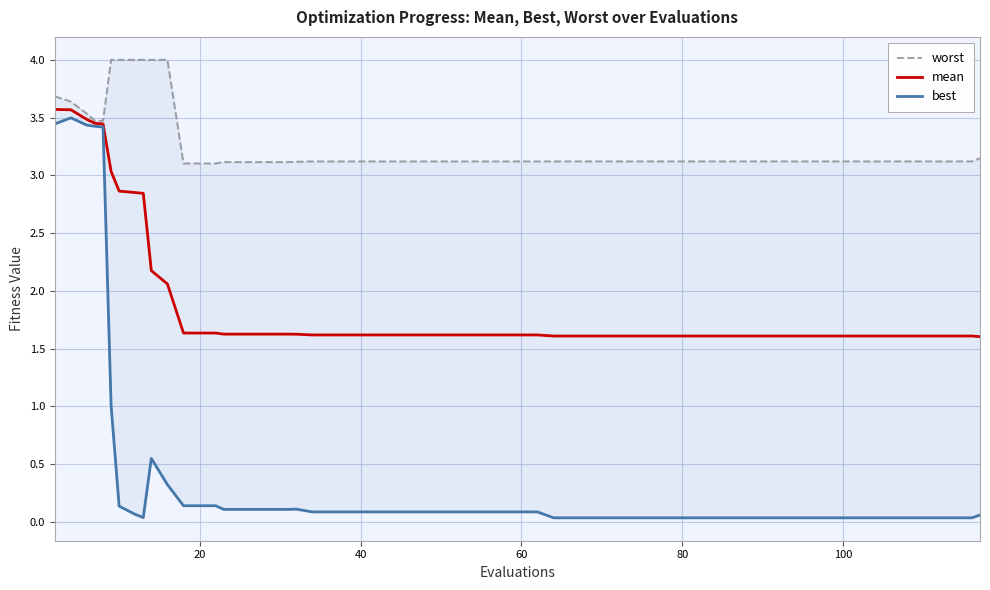

What is the lowest value of the mean series?

1.6